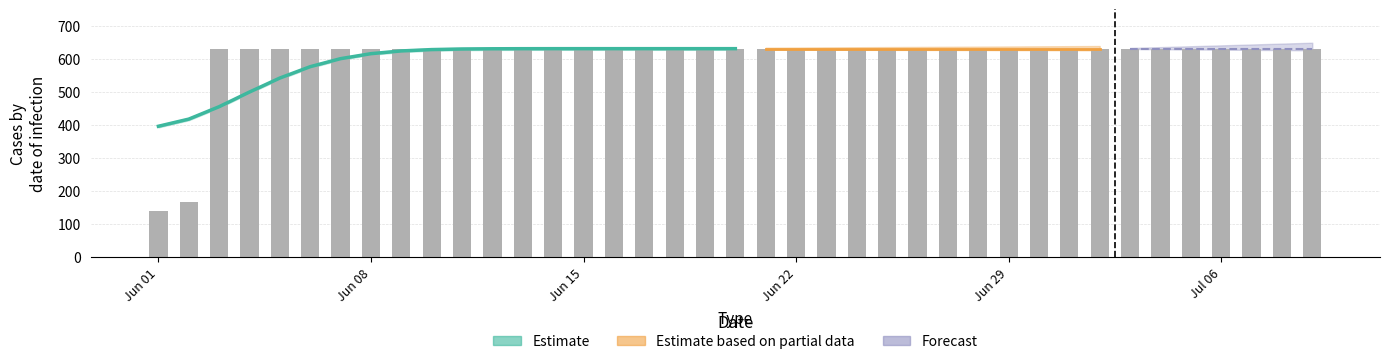

Which category has the lowest value across all series?

Jun 01